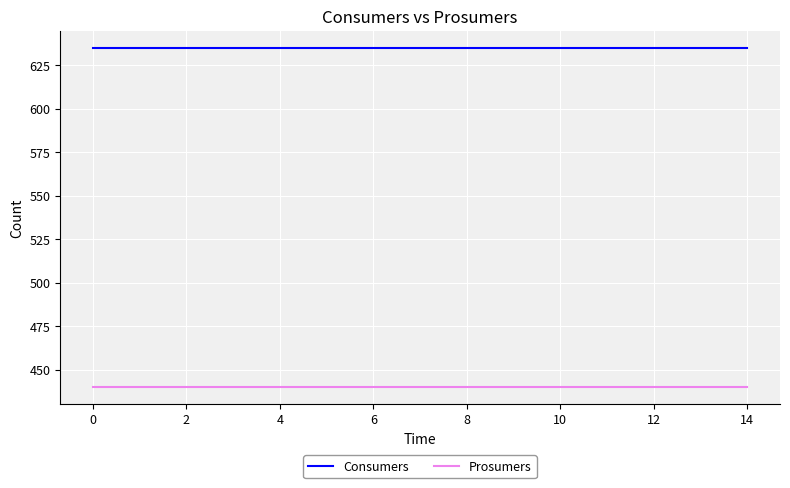

What is the average value of the Prosumers series?

440